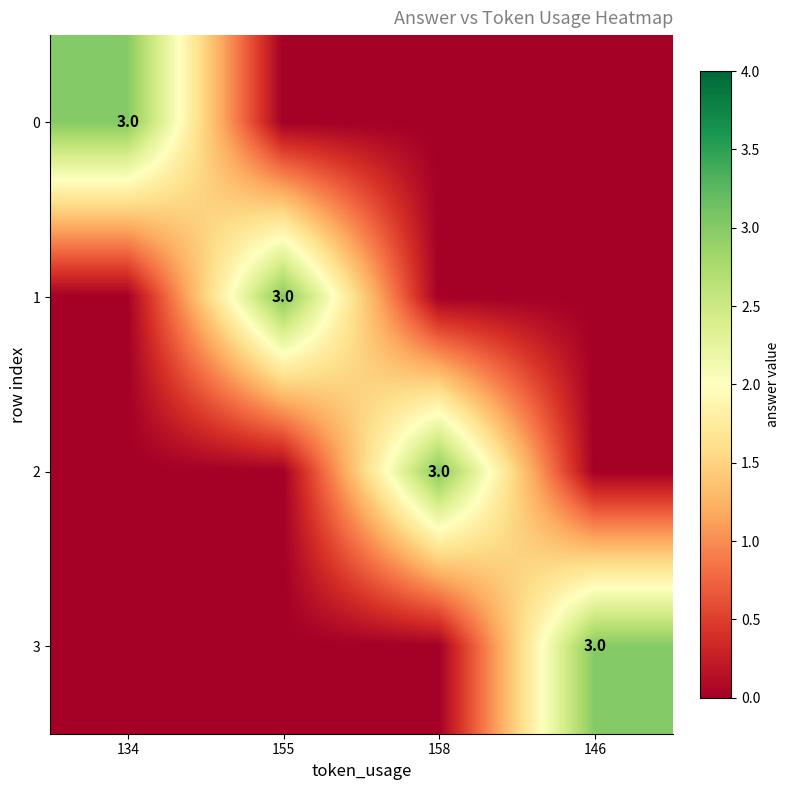

Is it true that 1 equals 3 at 155?

True